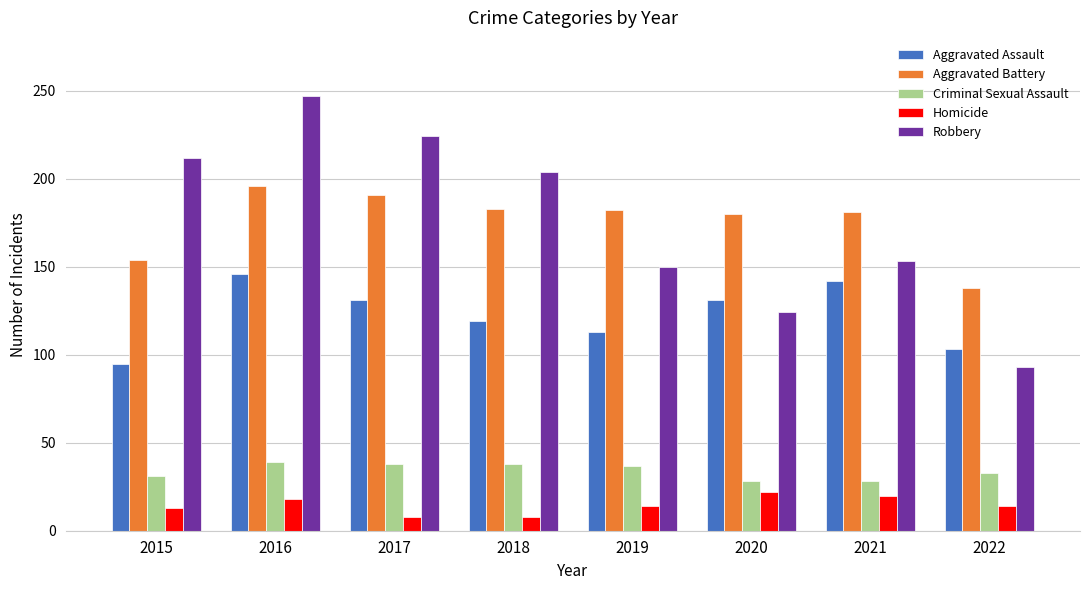

Is it true that Aggravated Assault equals 131 at 2017?

True